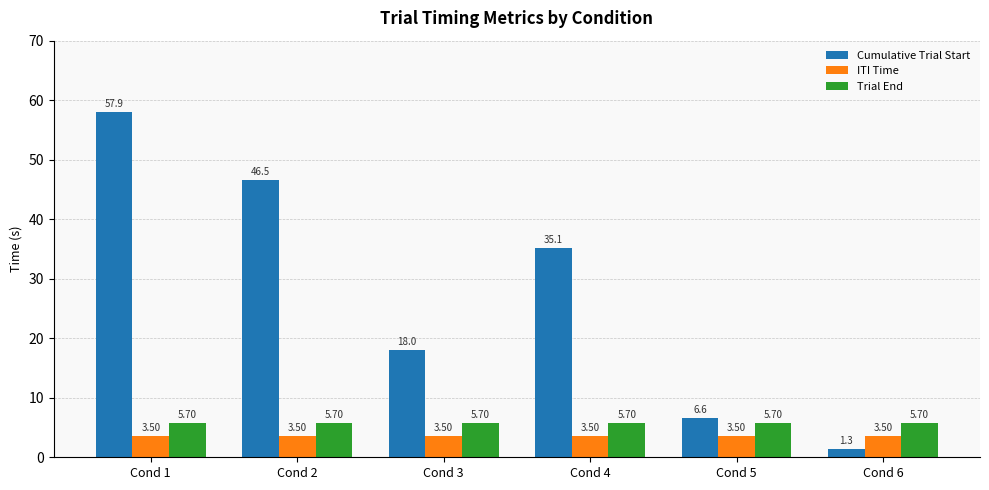

Does the chart contain any negative values?

No